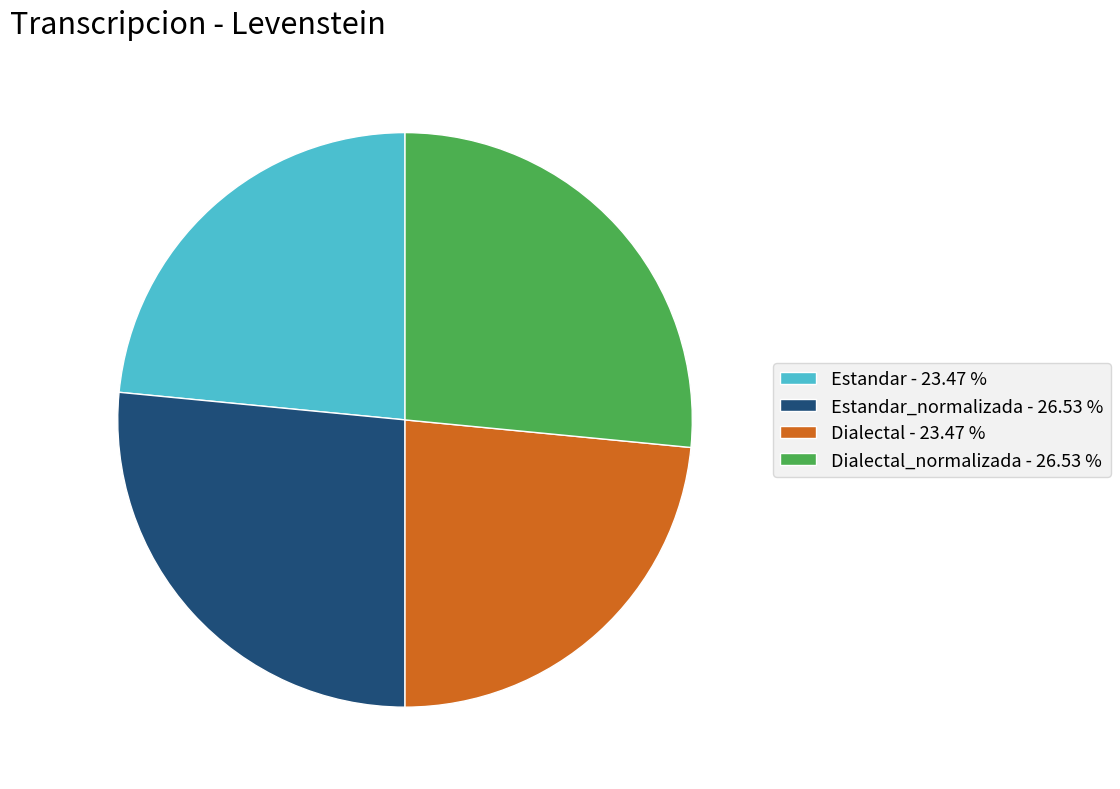

How many slices are in this pie chart?

4